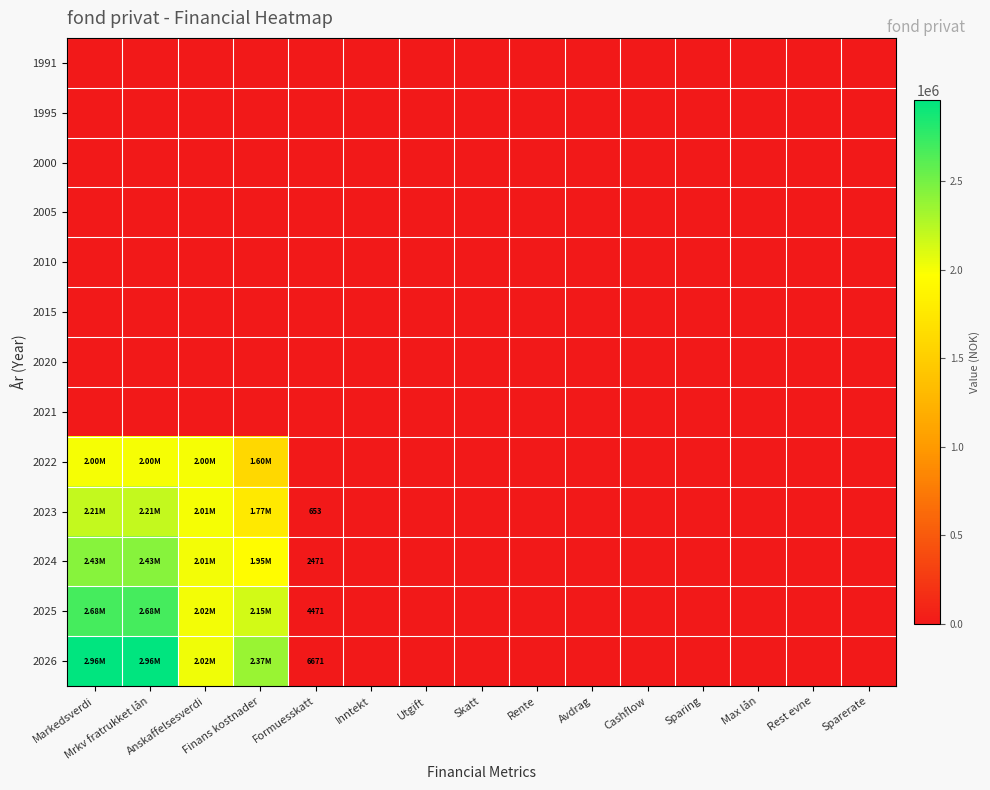

Where is 1991 nearest to the value 0?

Markedsverdi